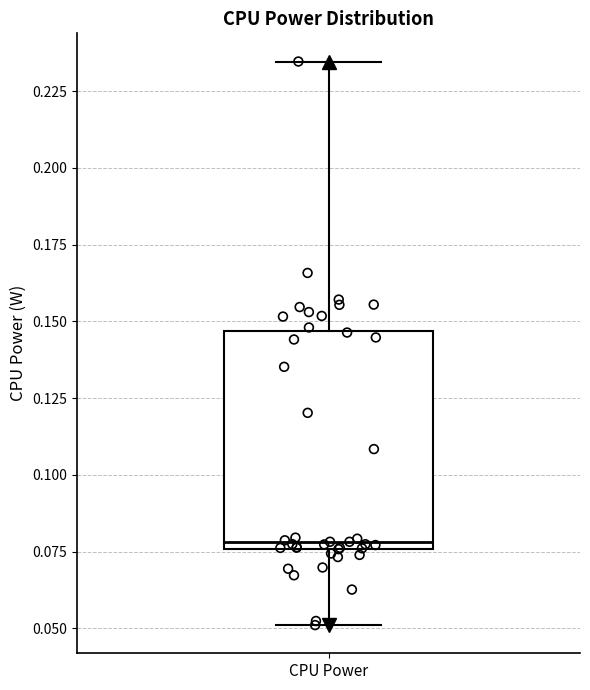

Transcribe this box plot: give where the median line is, the range the box spans, and where the two whiskers end, as read against the y-axis. The values are not printed on the chart, so give them approximately, as read against the axis.

median 0.080, box 0.075 to 0.145, whiskers 0.050 to 0.235